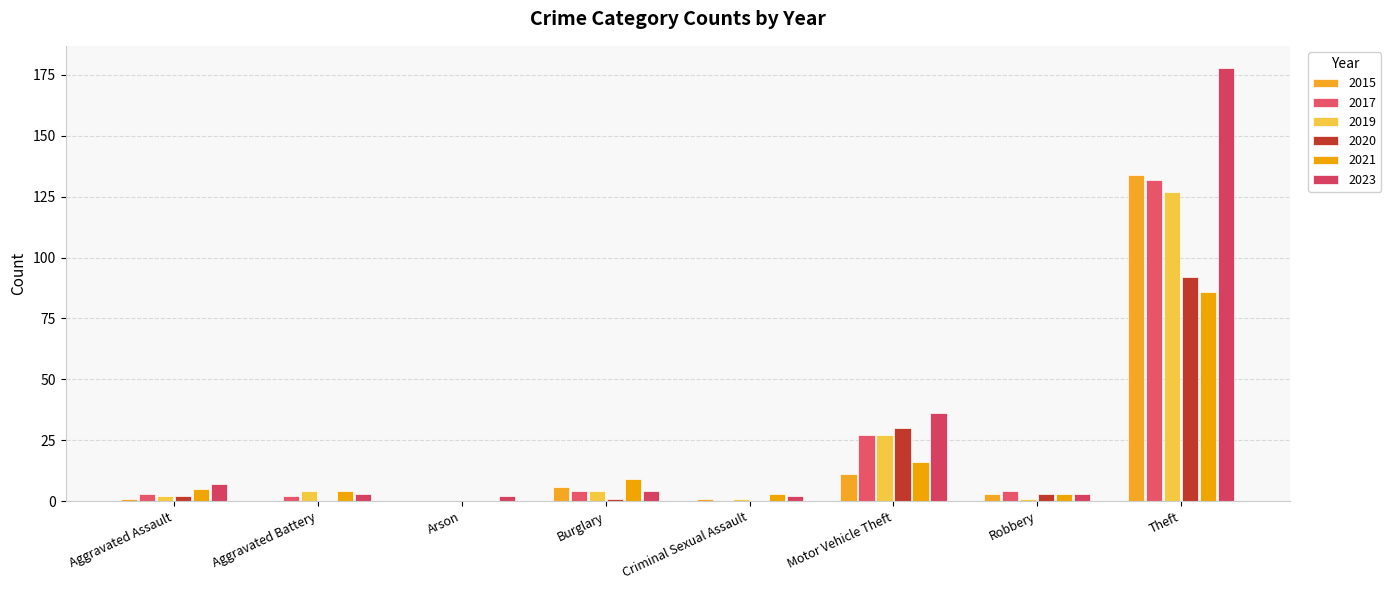

List the labels in order of 2023 value, smallest first.

Arson, Criminal Sexual Assault, Aggravated Battery, Robbery, Burglary, Aggravated Assault, Motor Vehicle Theft, Theft